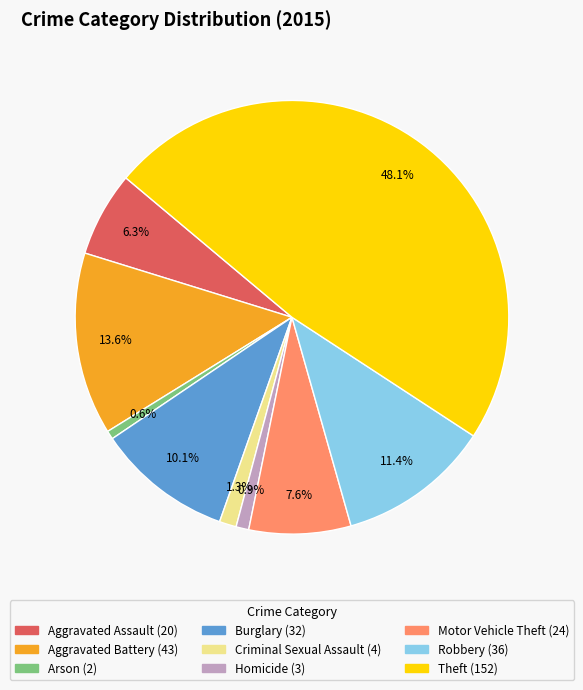

Count the number of slices in the pie.

9